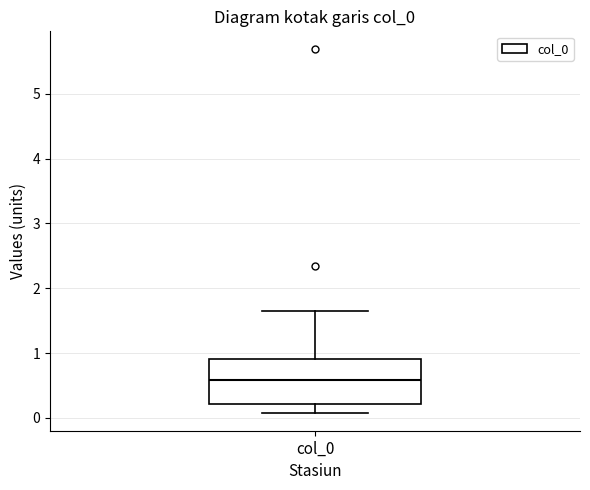

Read this box plot against the y-axis: the position of the median line, the range covered by the box, and the ends of both whiskers. The values are not printed on the chart, so give them approximately, as read against the axis.

median 0.6, box 0.2 to 0.9, whiskers 0.1 to 1.7